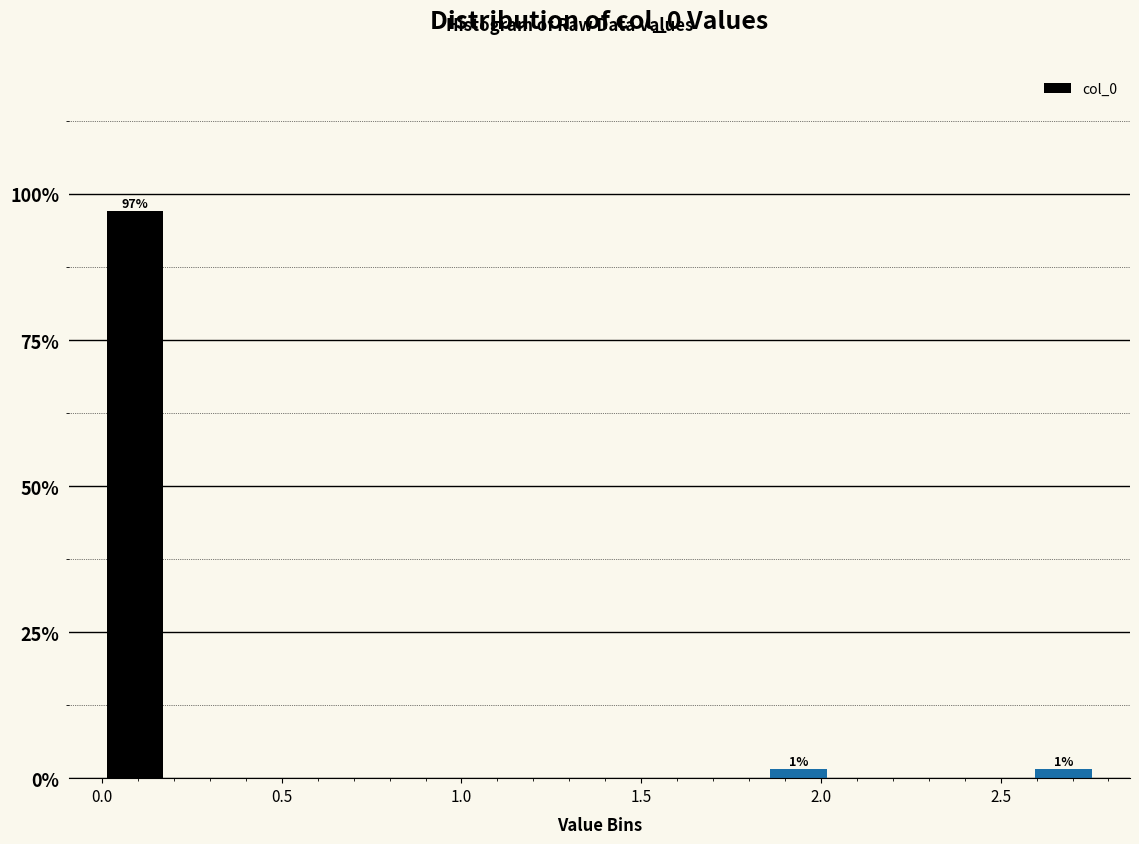

Around what value on the x-axis is the tallest bar? Give the approximate position of its centre, as read against the axis.

0.10